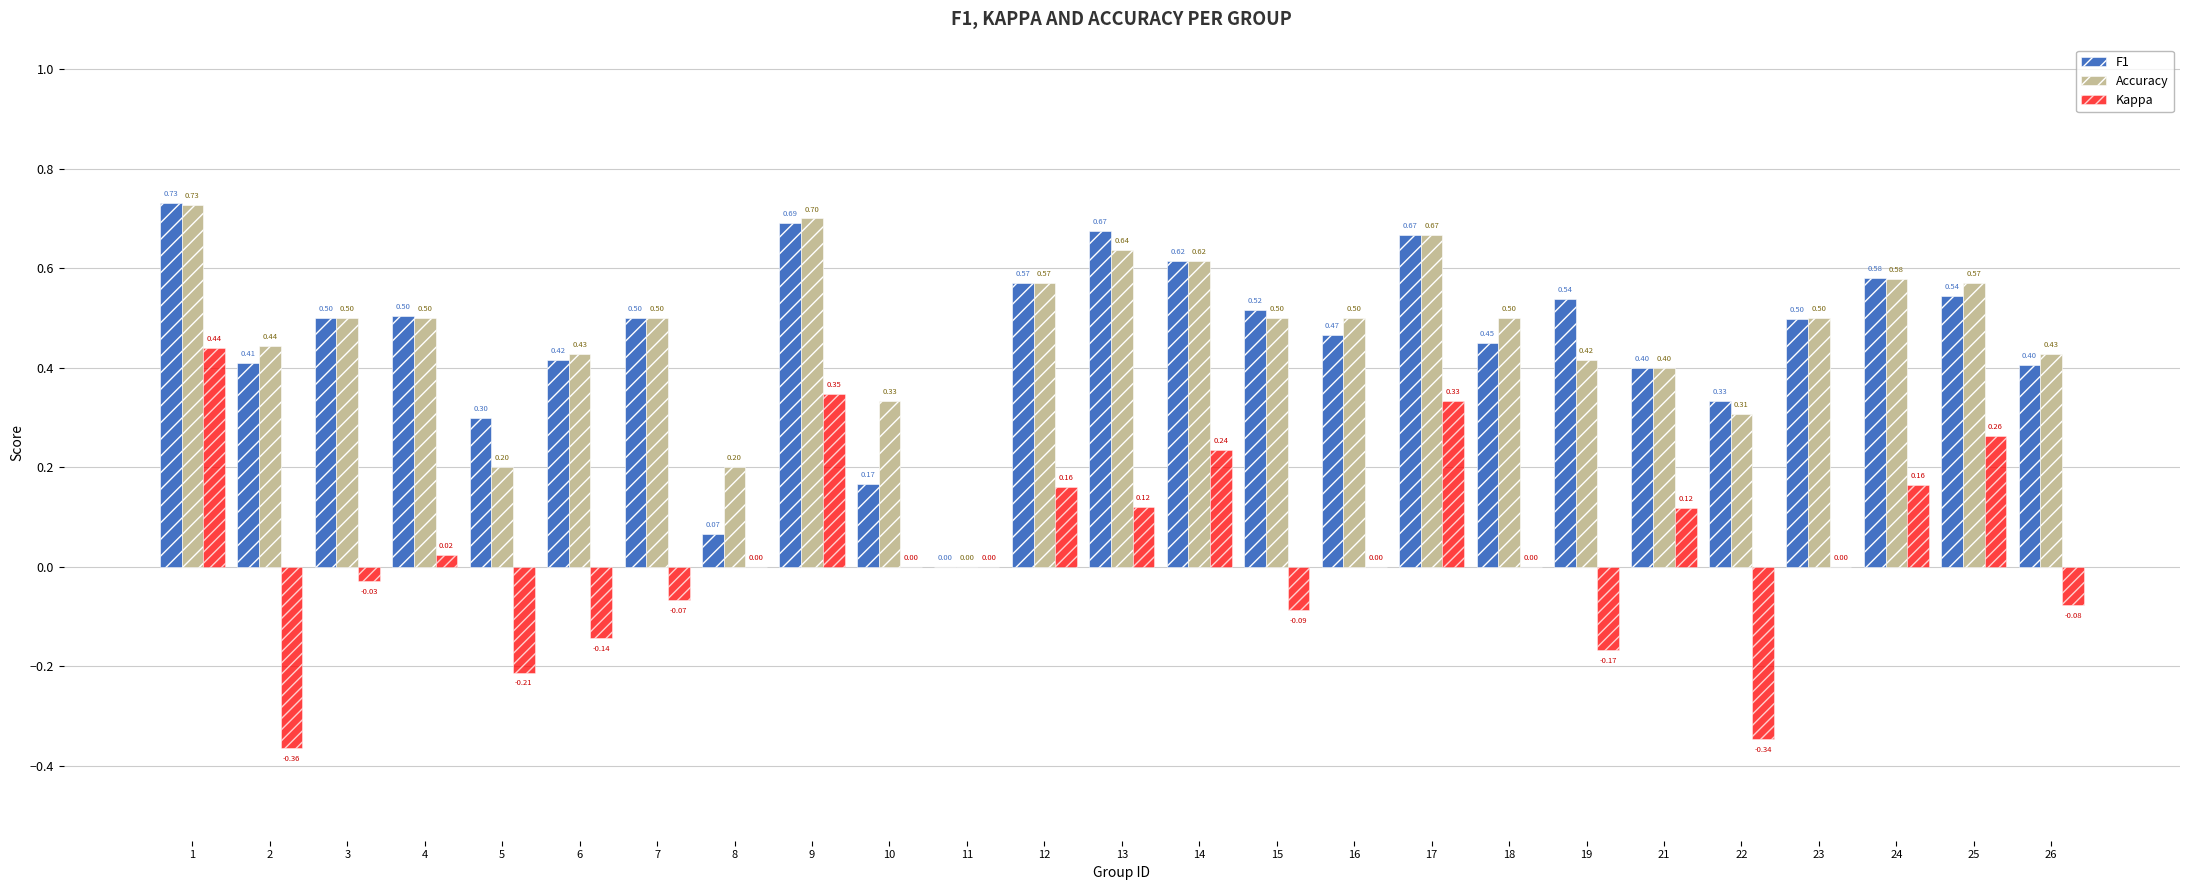

What is the sum of all Accuracy values?

11.7